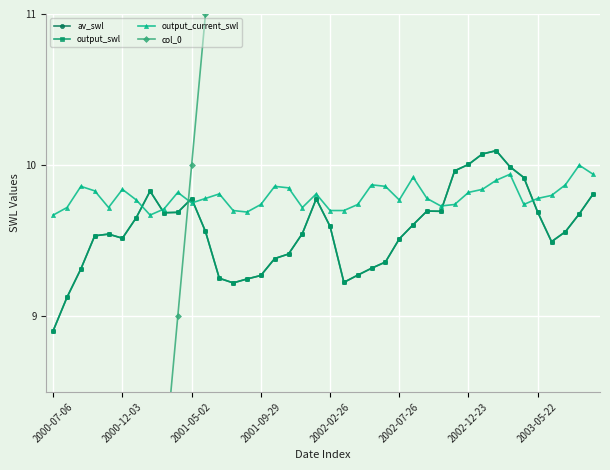

True or false: av_swl and output_swl intersect in this chart.

False